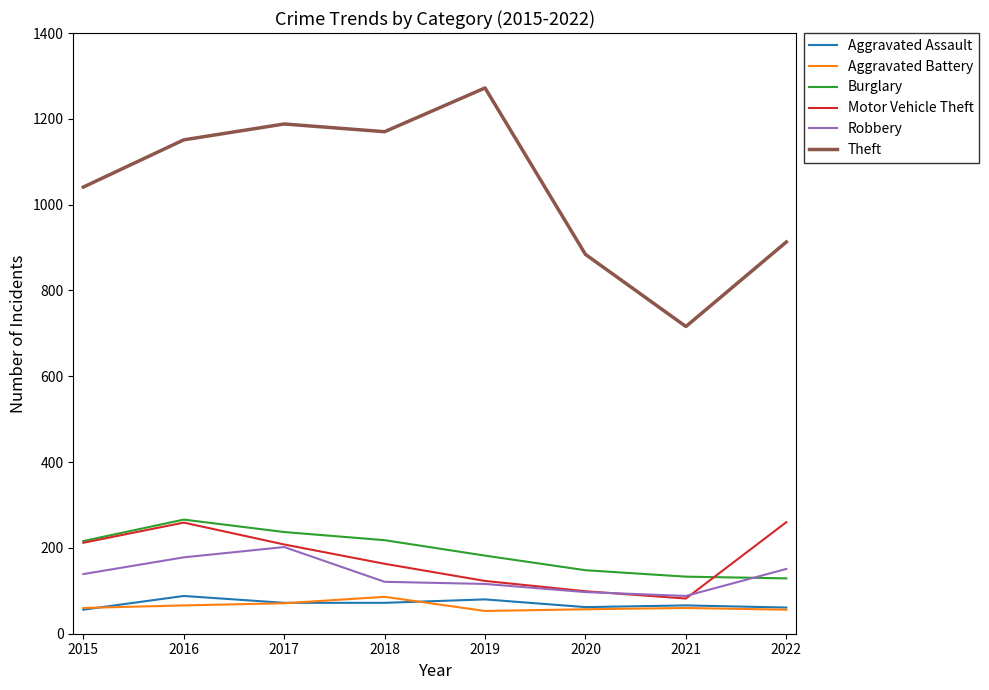

Which series has the largest total across all categories?

Theft